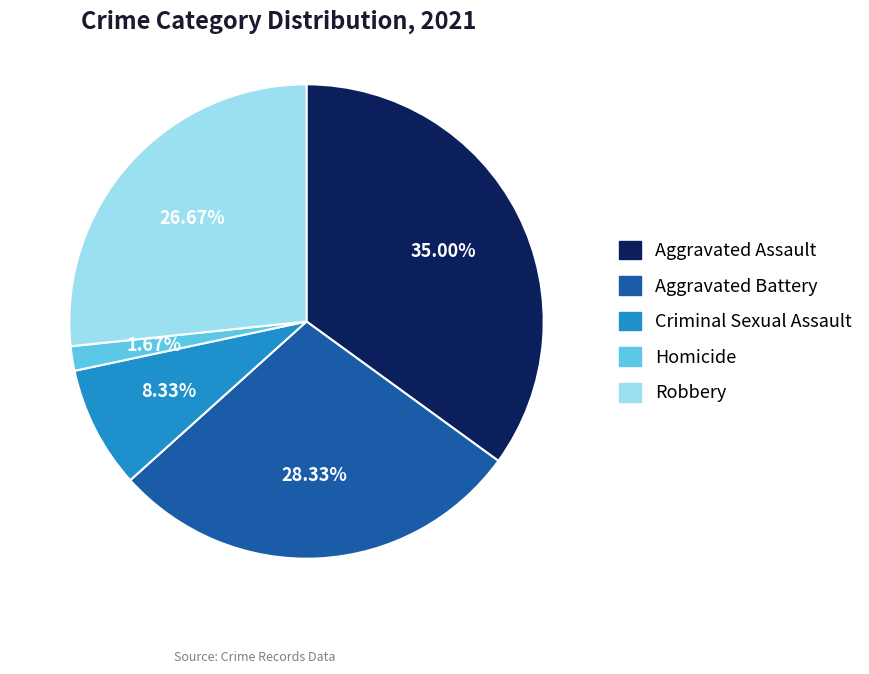

Combined, do Homicide and Aggravated Battery account for over 50%?

No